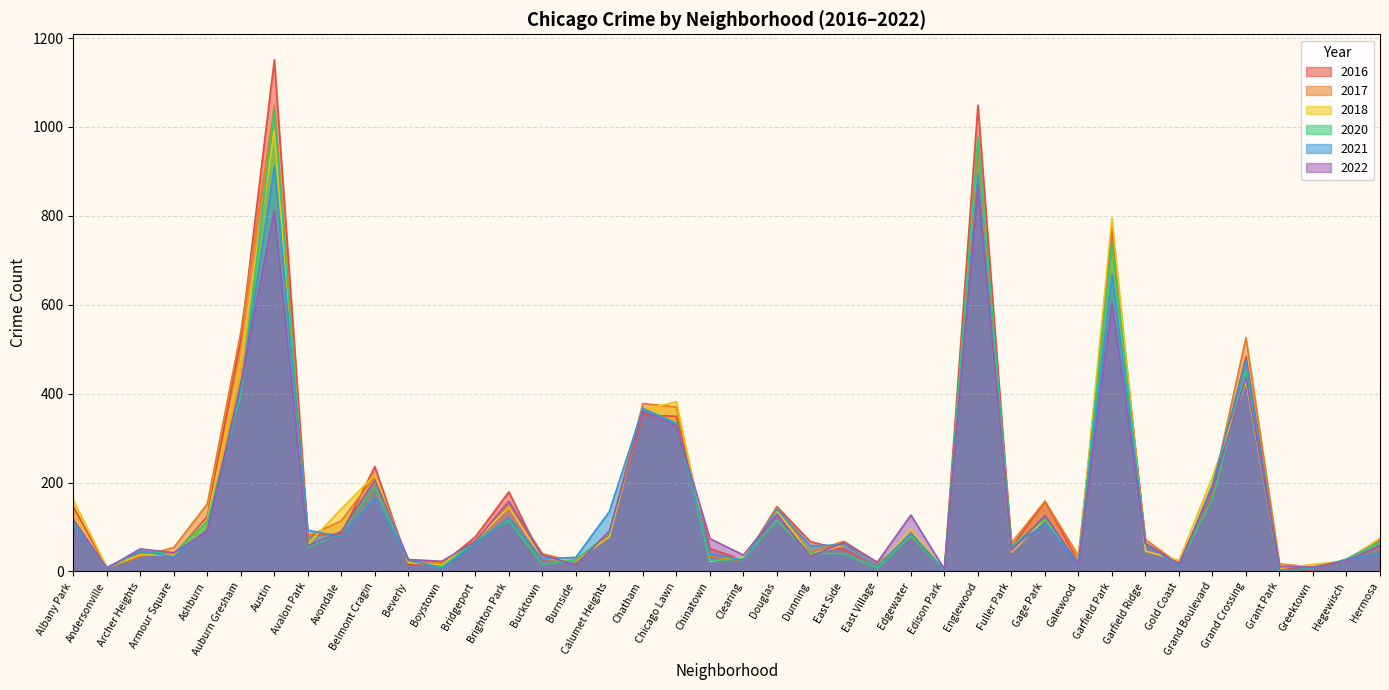

How many distinct data groups are displayed?

6